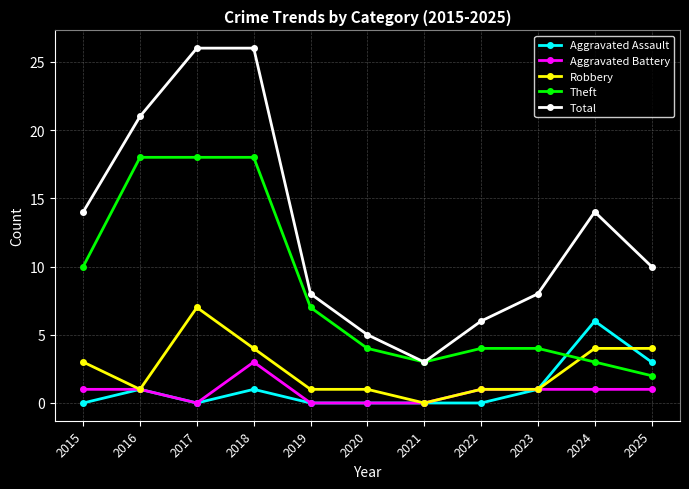

At how many categories does at least one series exceed 19?

3